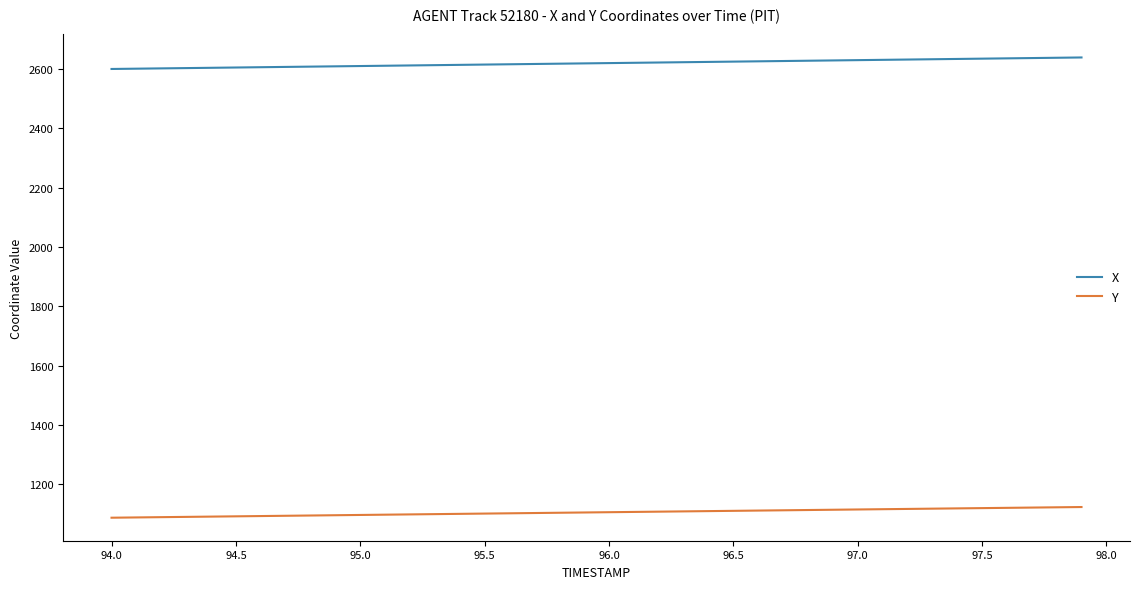

How many lines are shown in the chart?

2